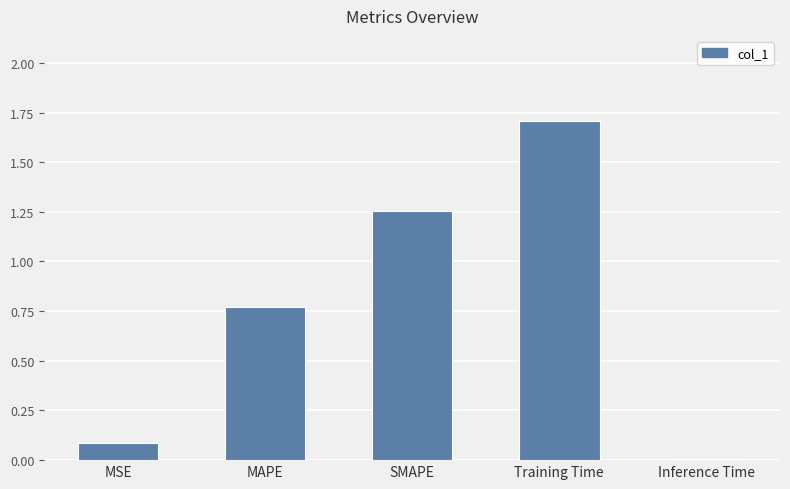

What is the change in value from MSE to SMAPE?

+1.2